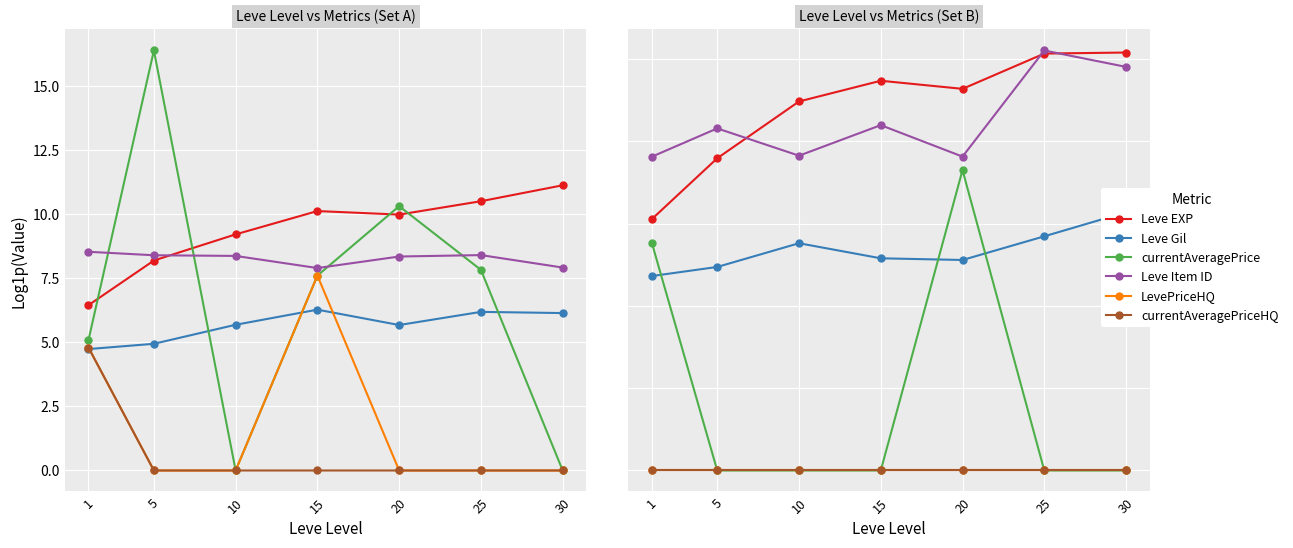

True or false: currentAveragePrice and Leve Gil intersect in this chart.

True